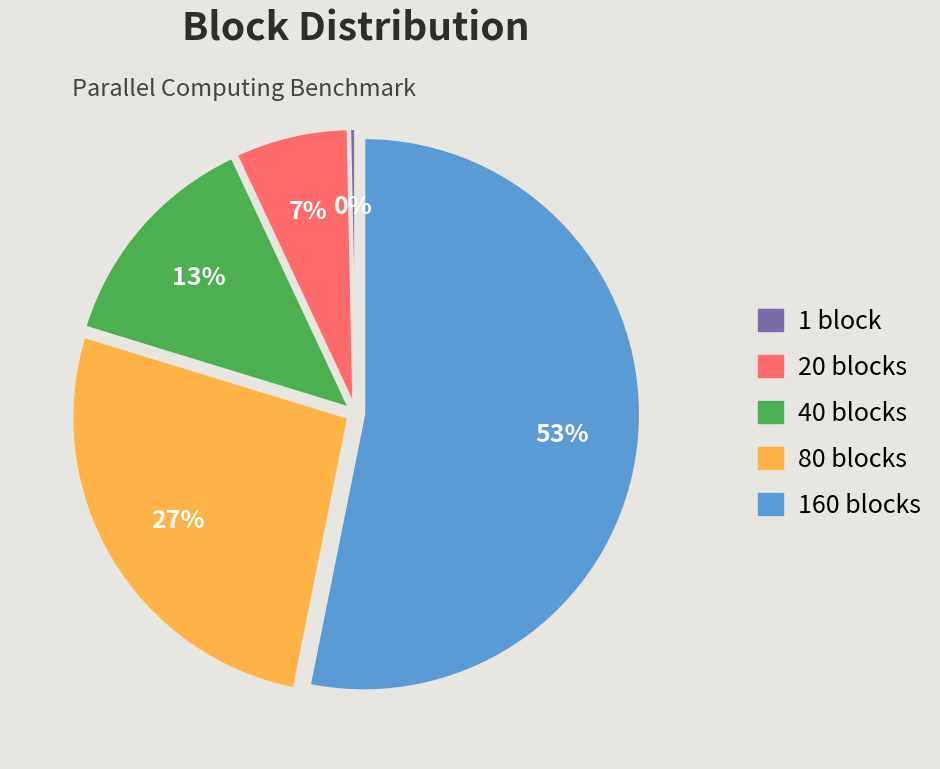

What is the largest slice in the pie chart?

160 blocks